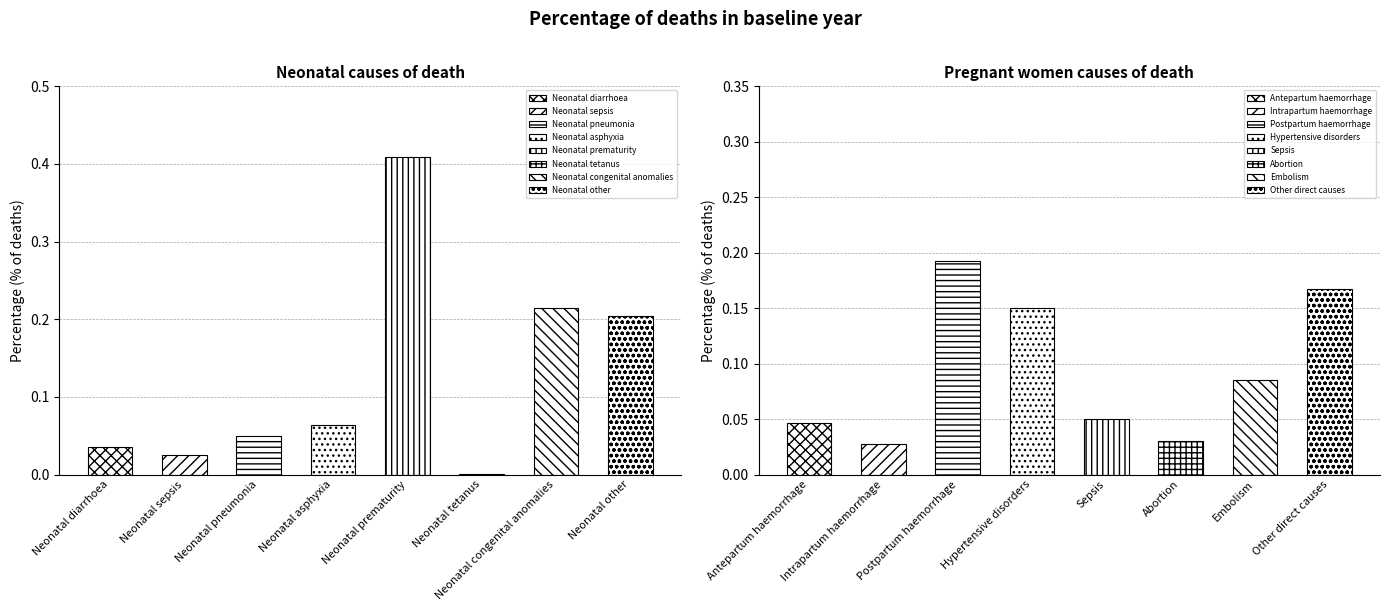

Which series has the widest spread of values?

Neonatal